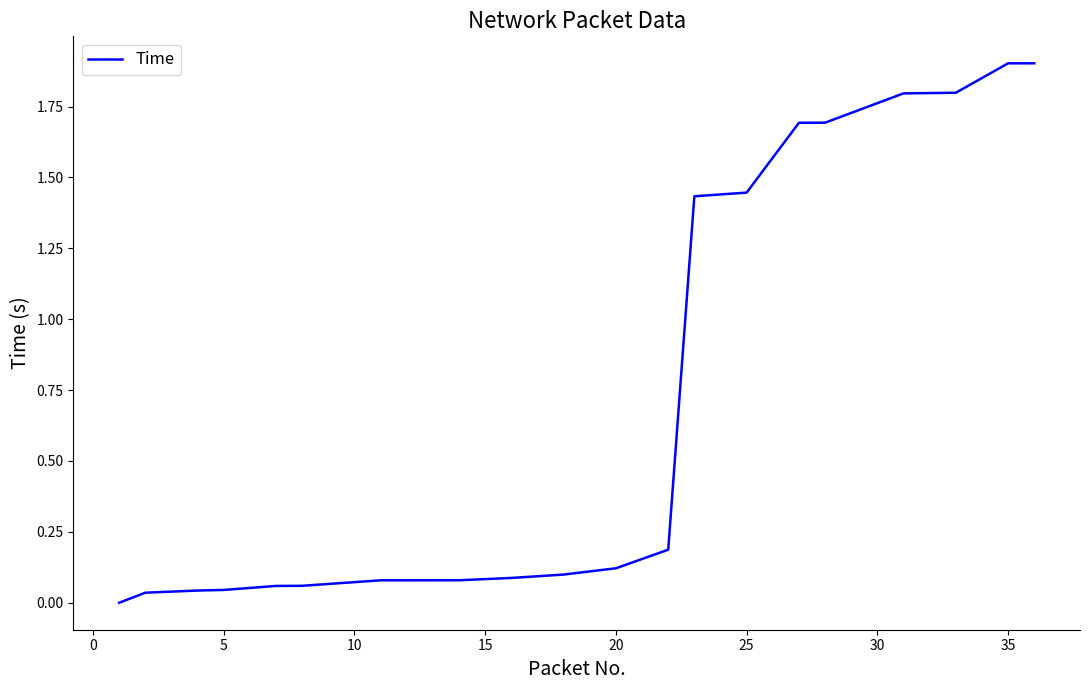

What is the difference between the maximum and minimum values?

1.9